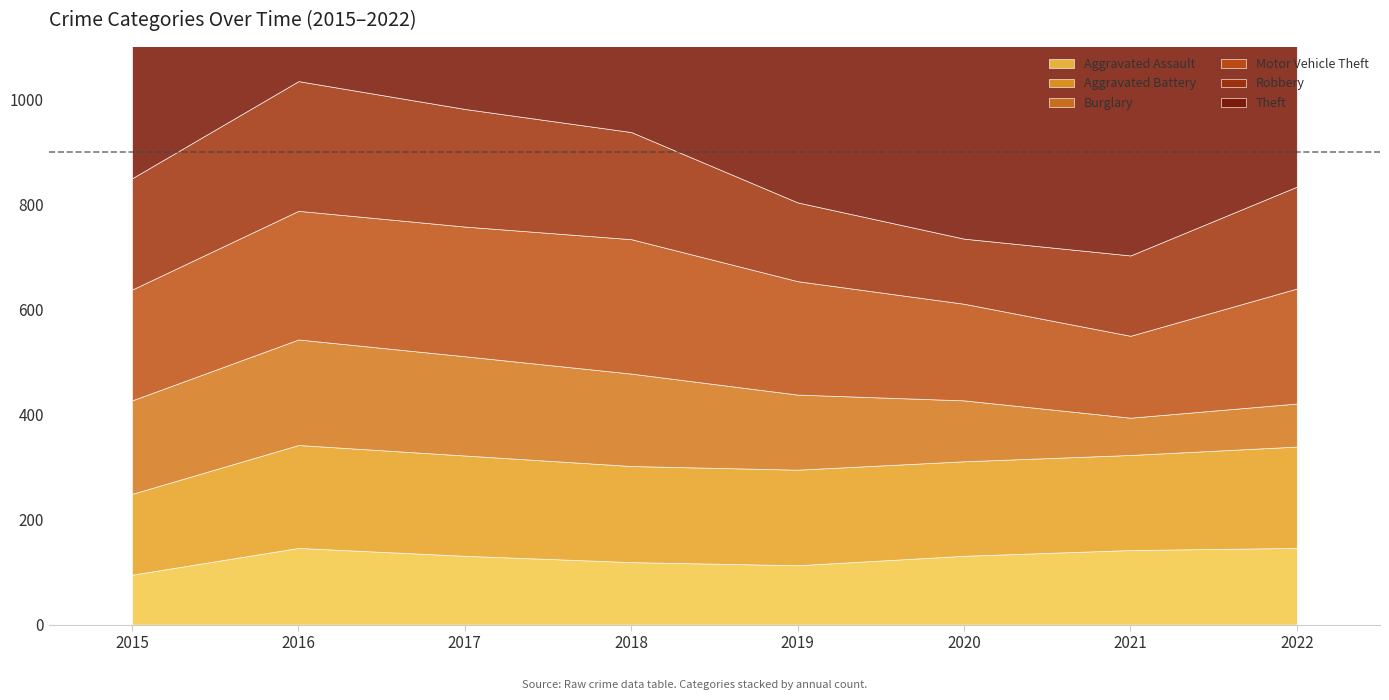

True or false: Motor Vehicle Theft and Aggravated Assault cross at least once.

False